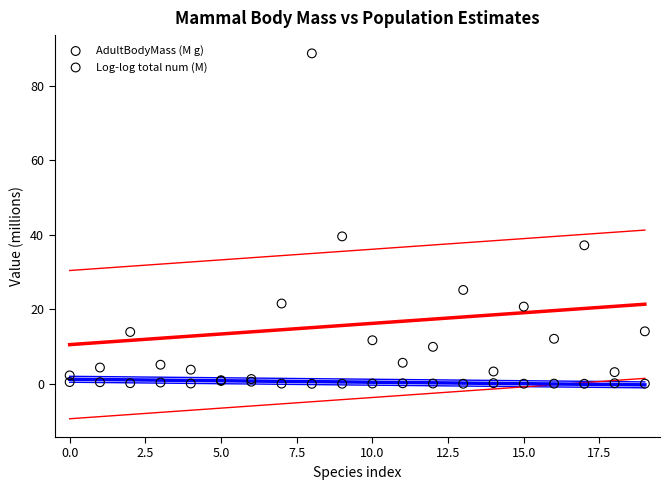

In the Log-log total num (M) series, what Y value is closest to 44?

39.6